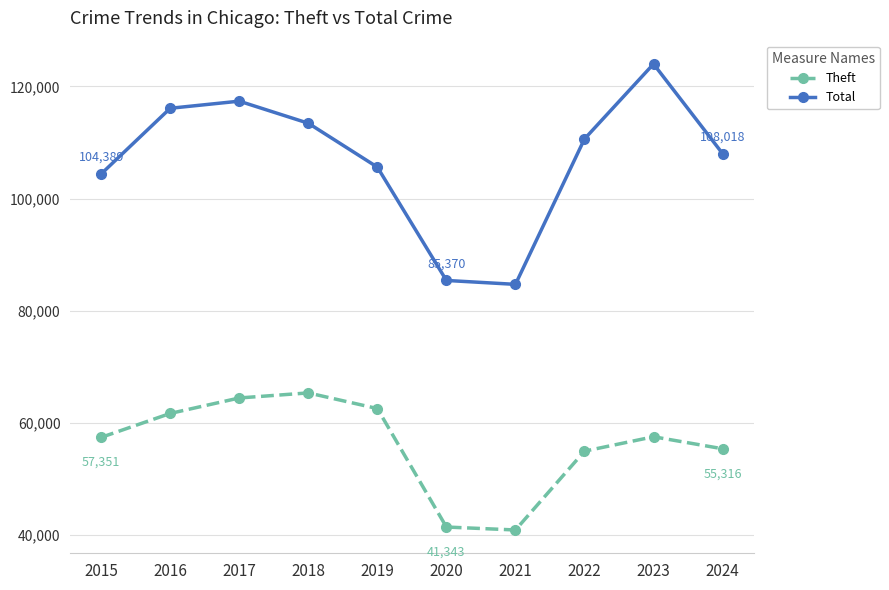

Which label corresponds to the largest value in the chart?

2023